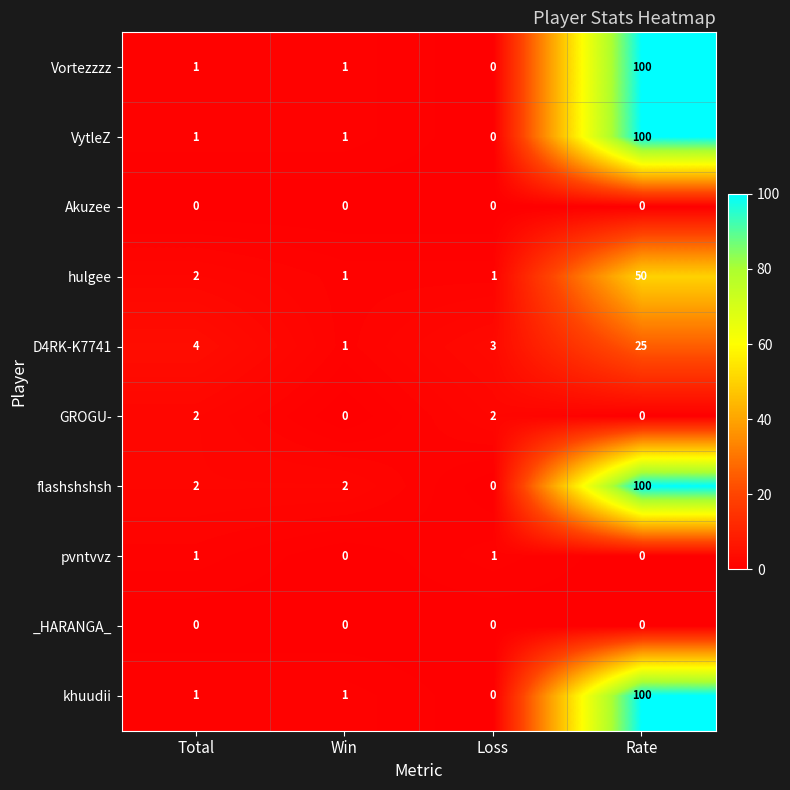

The value of khuudii at Rate is 100. True or false?

True